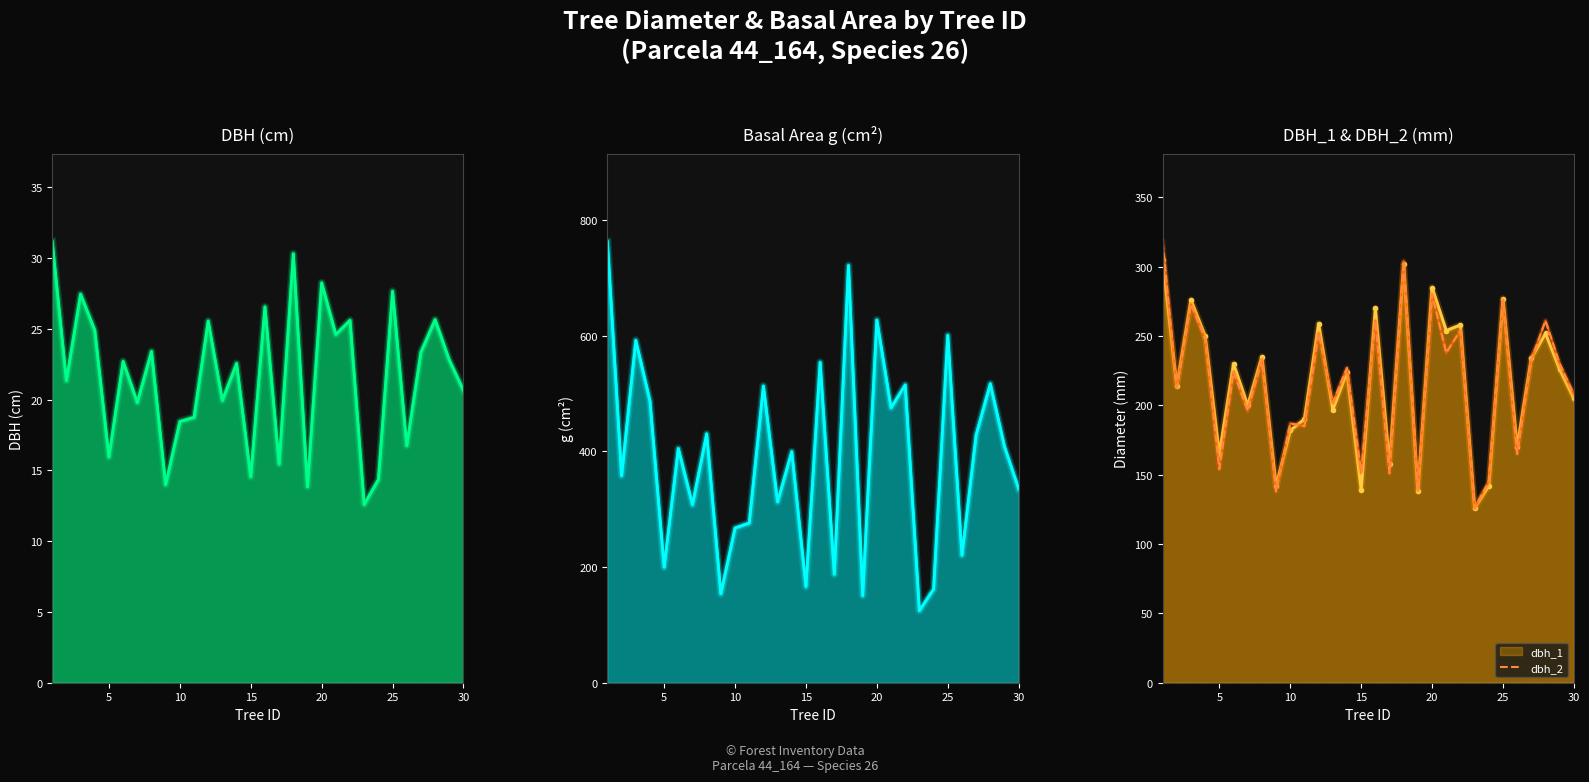

The chart shows a value of 300 at 10. True or false?

False